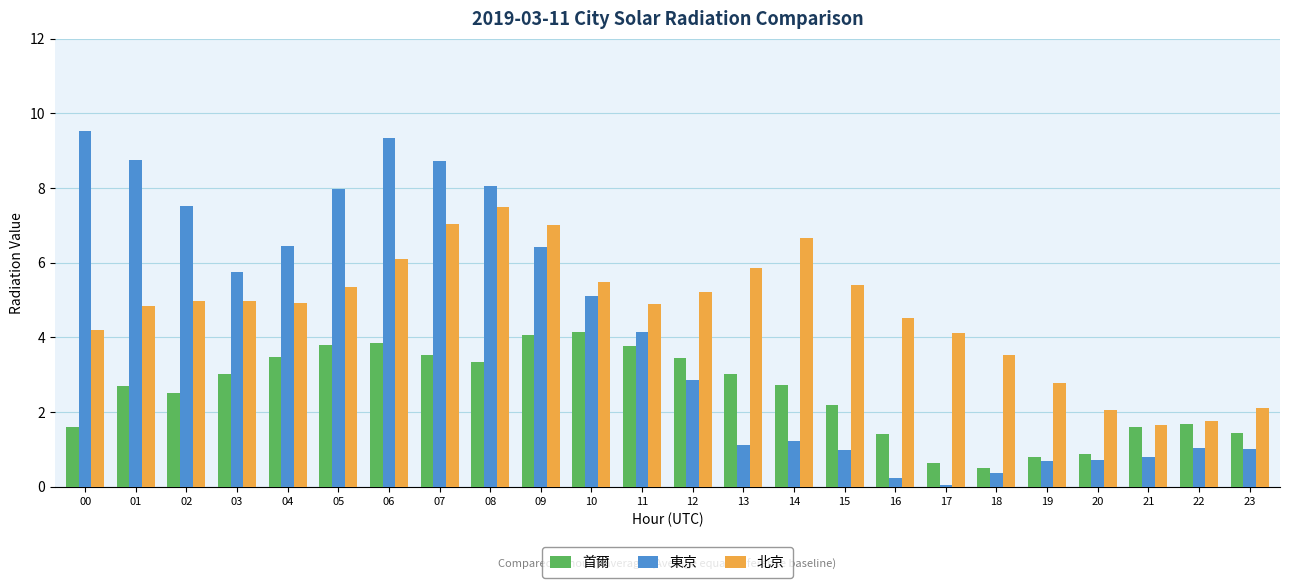

Read the 北京 value at 22.

1.8